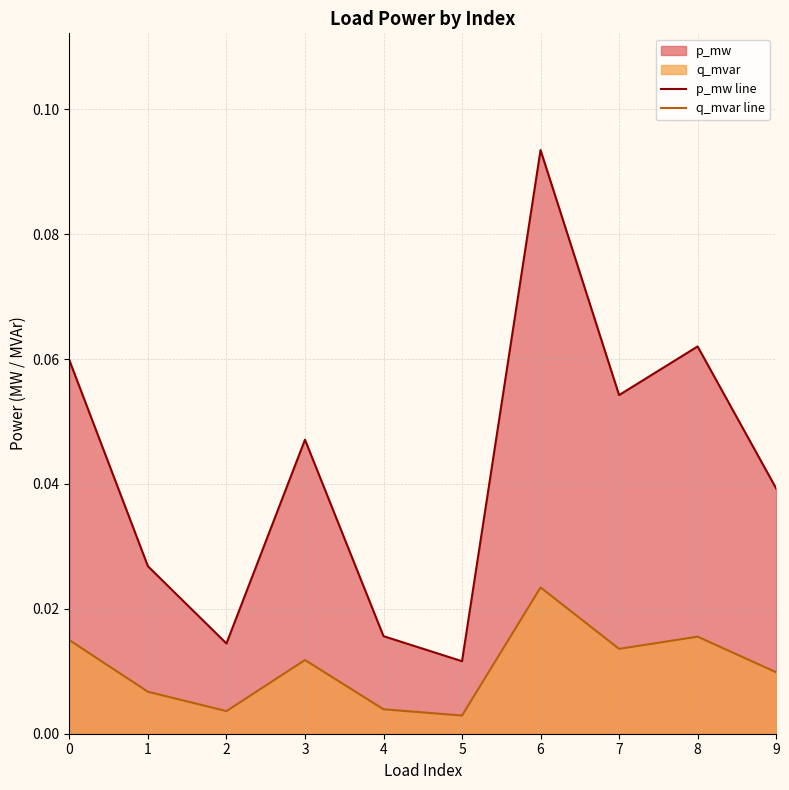

True or false: p_mw line and q_mvar line intersect in this chart.

False